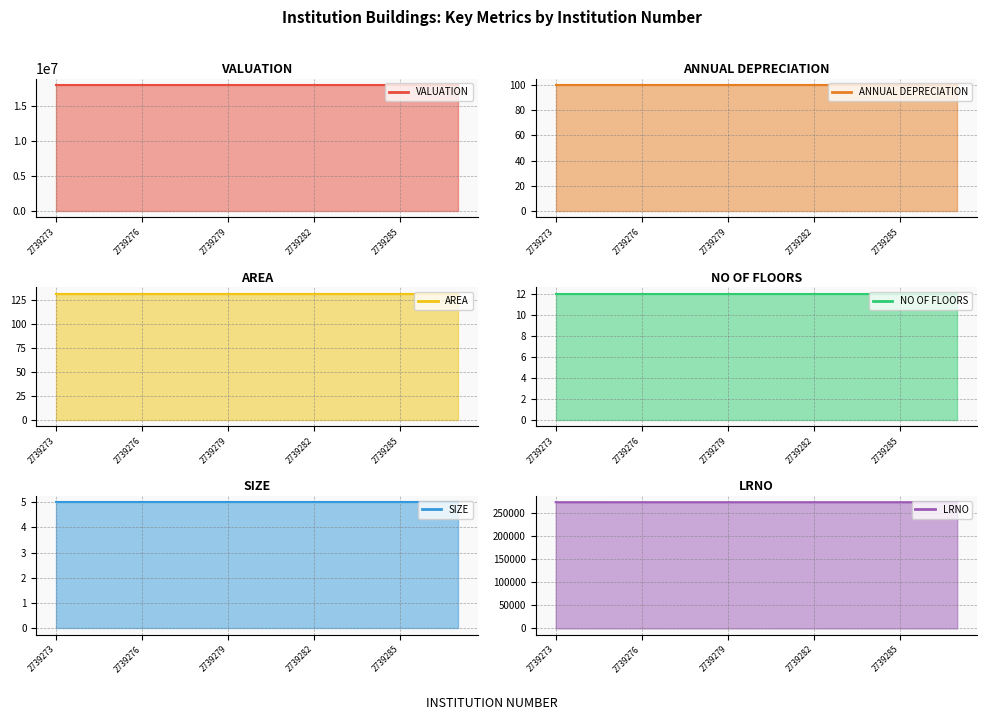

Does the chart display data point markers on the line(s)?

No